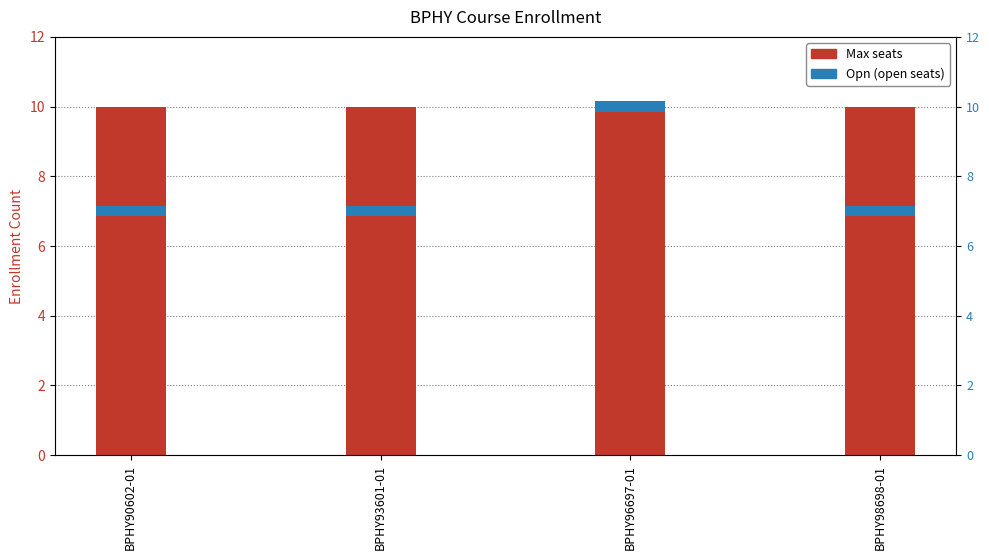

The Max series shows 10.0 at BPHY98698-01. True or false?

True